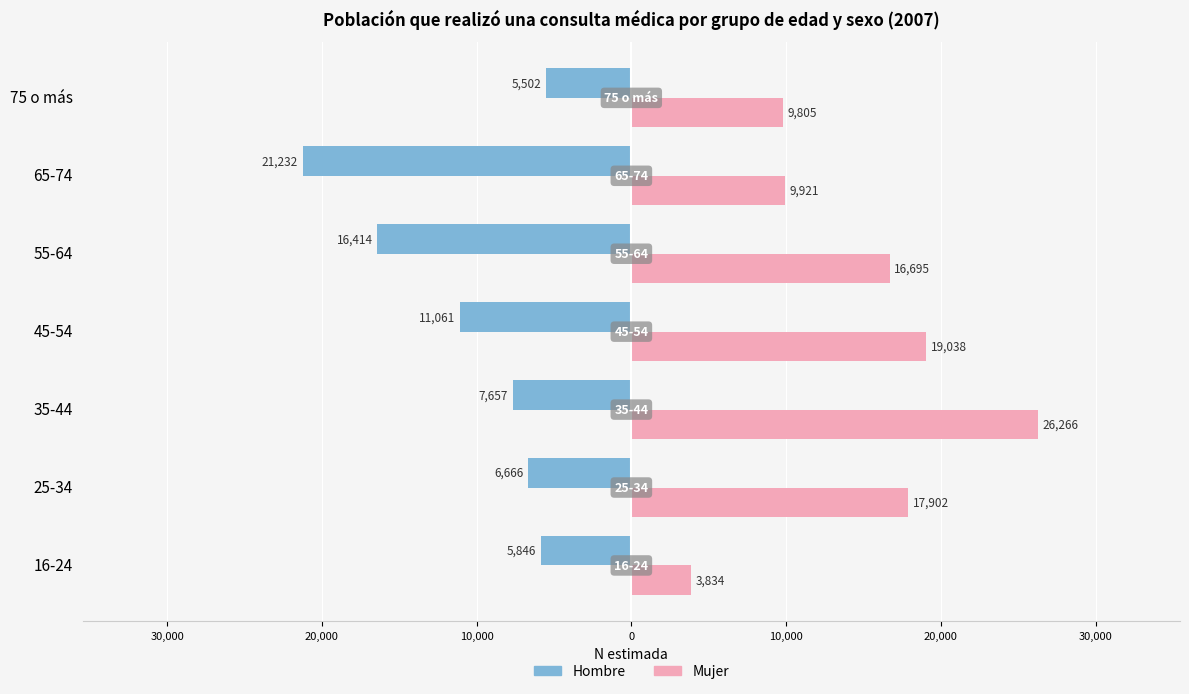

What are all the series names shown in the legend?

Hombre, Mujer